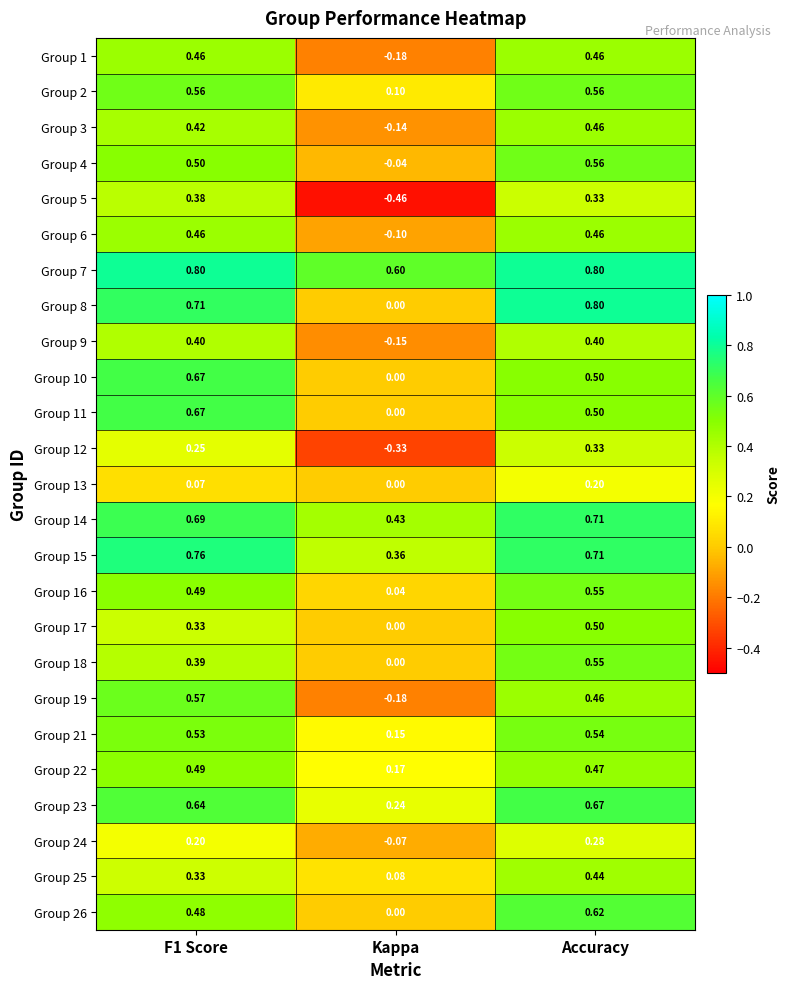

At which label is Group 24 closest to 0?

Kappa